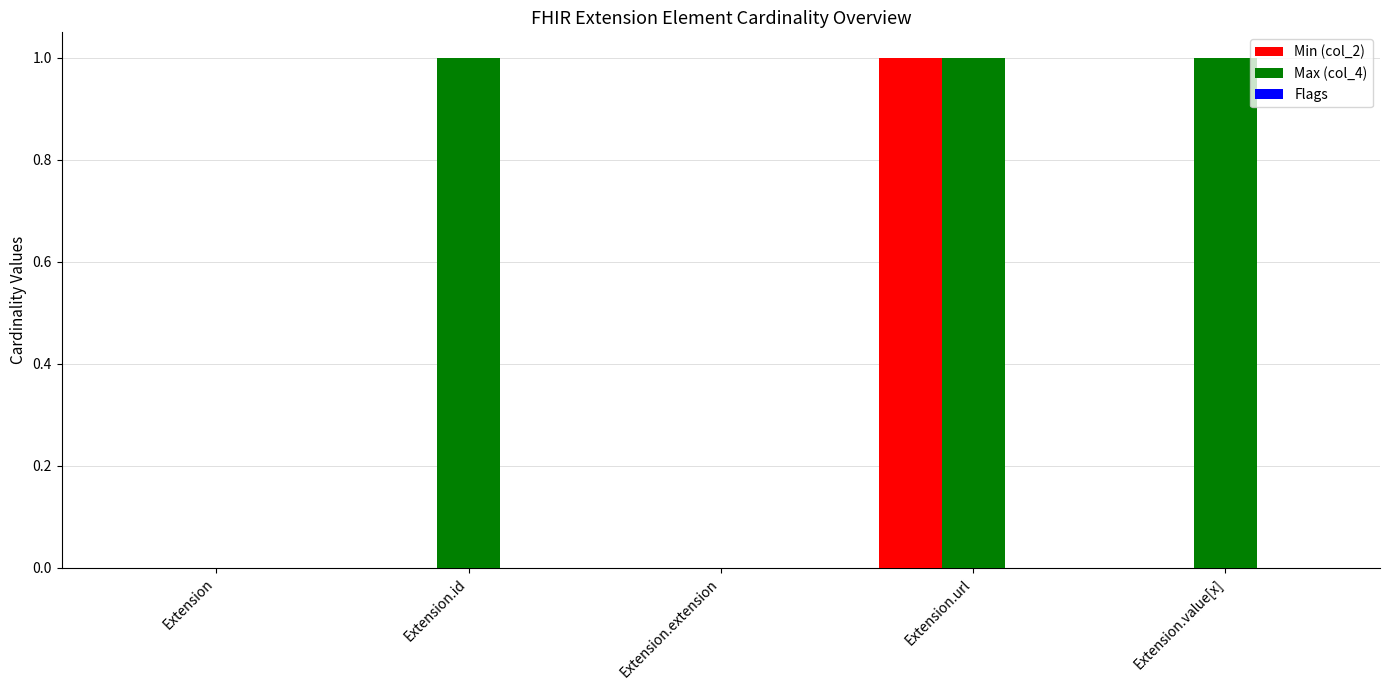

Is it true that Min (col_2) equals 0 at Extension.id?

True